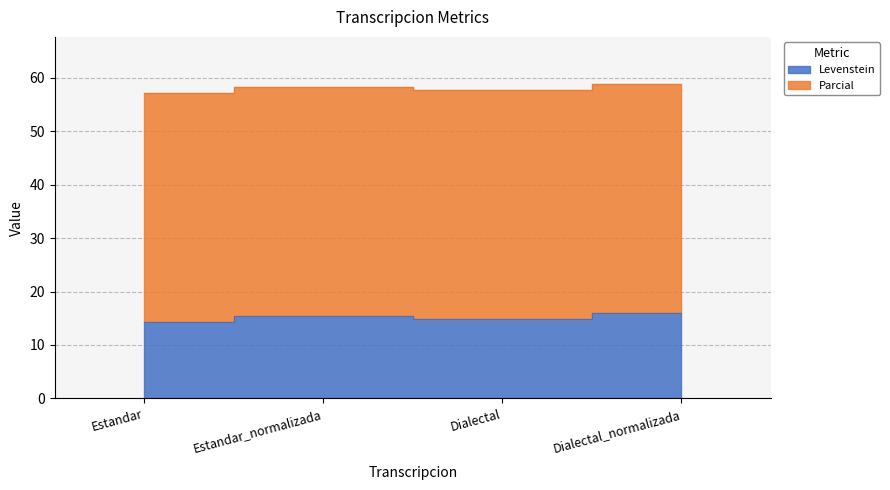

The value at Dialectal_normalizada is 16.0. True or false?

True